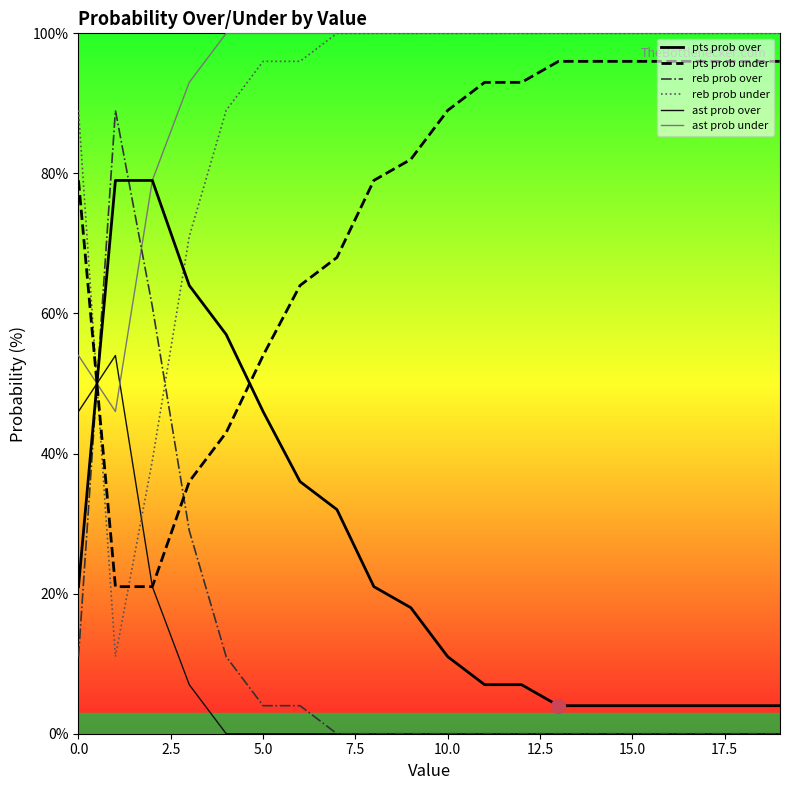

What are all the series names shown in the legend?

pts prob over, pts prob under, reb prob over, reb prob under, ast prob over, ast prob under